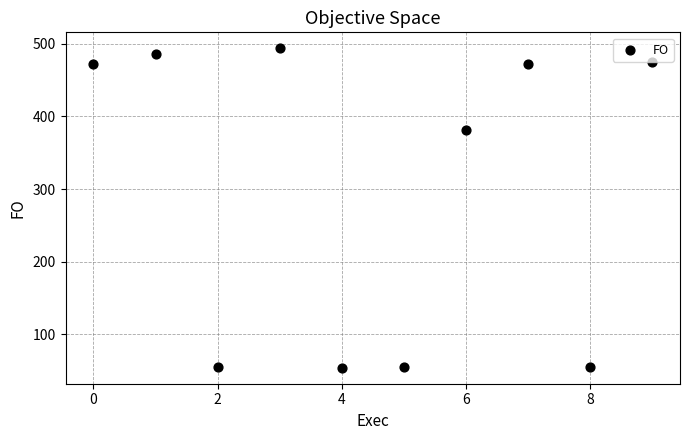

What is the range of Y values (max minus min)?

439.4